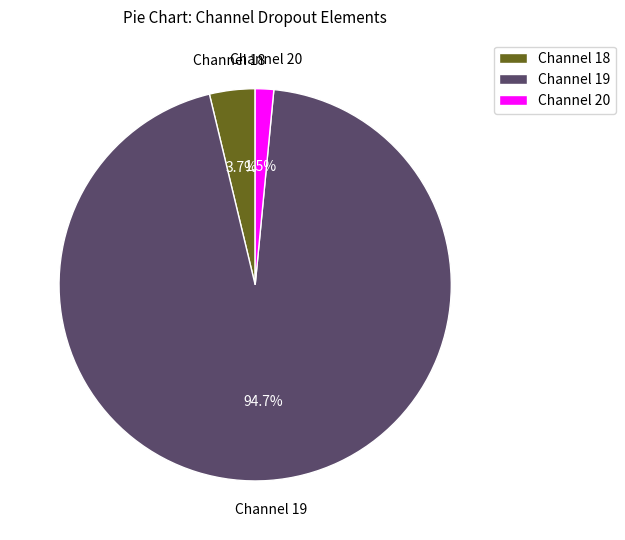

Is the sum of Channel 20 and Channel 18 greater than half?

No